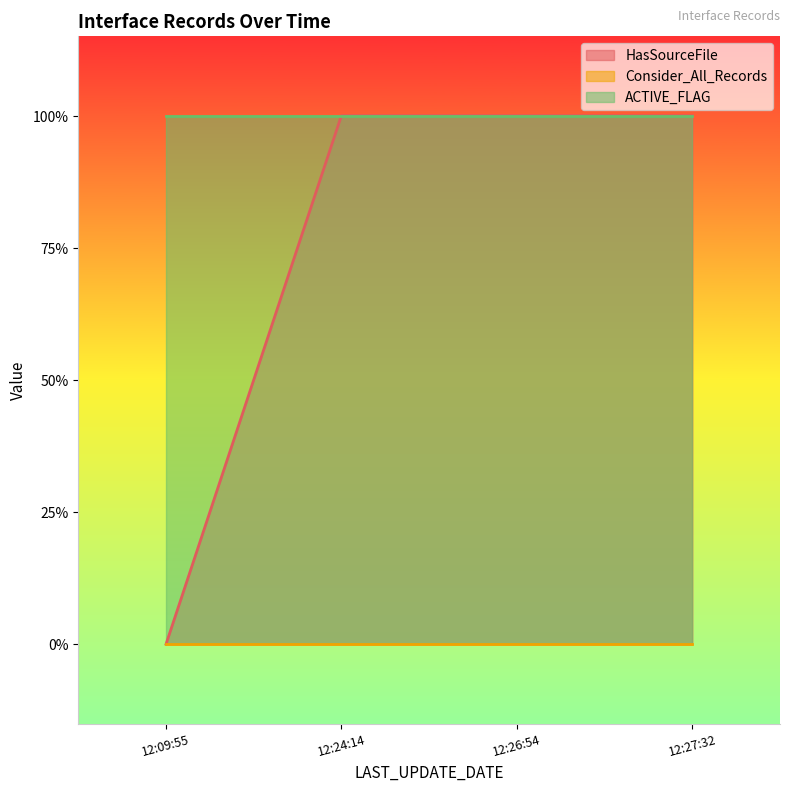

True or false: Consider_All_Records has more than 2 points higher than both neighbors.

False